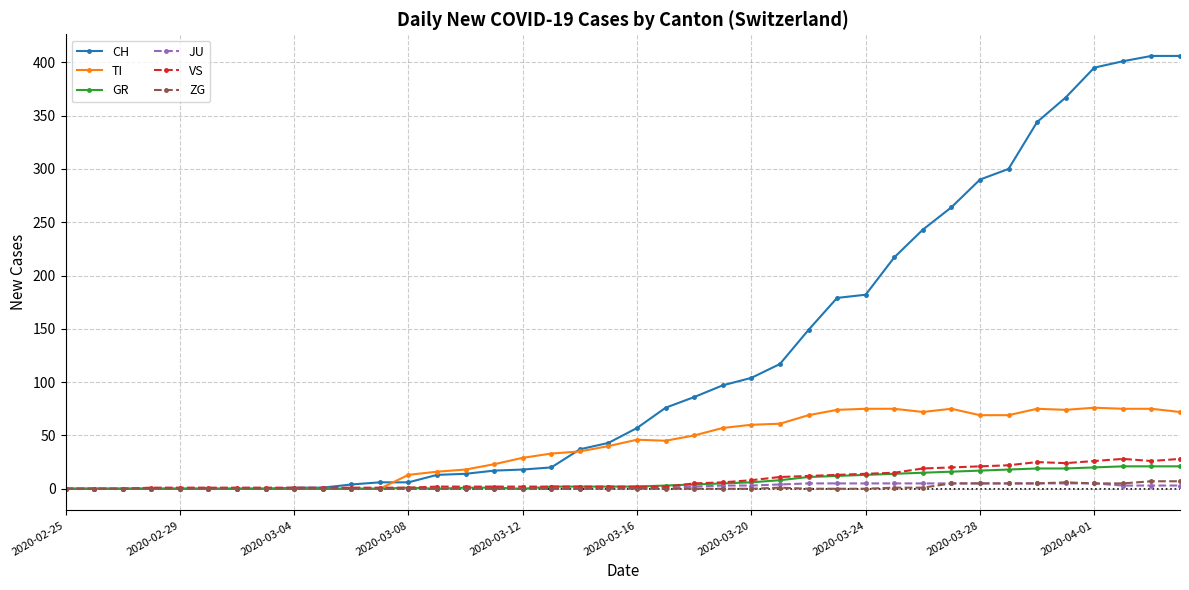

What is the maximum value for TI?

76